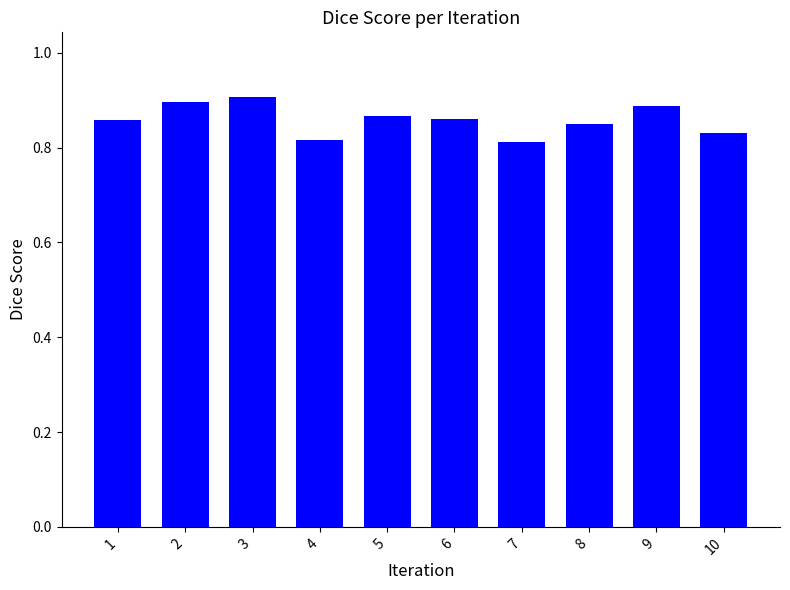

What is the difference between the maximum and minimum values?

0.1